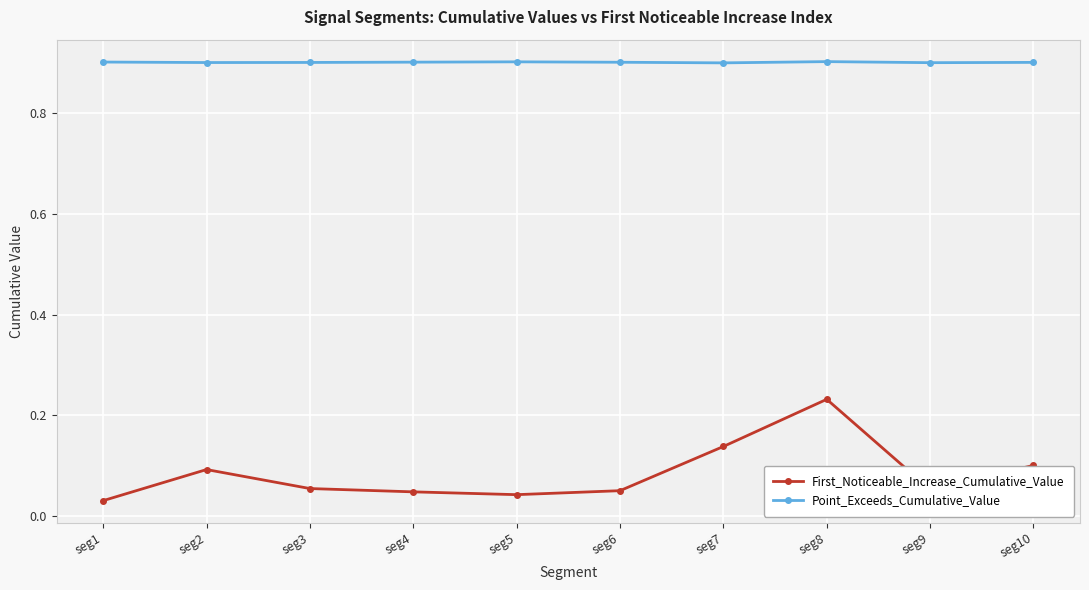

Does the chart have visible grid lines?

Yes